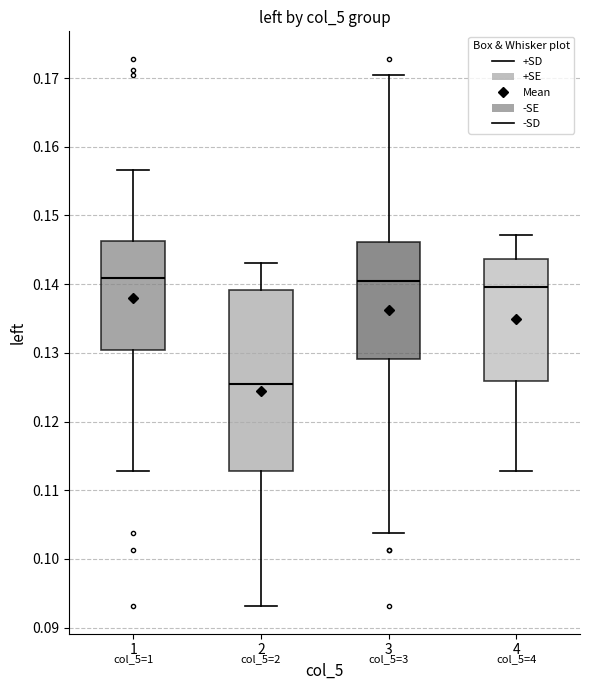

Comparing the boxes themselves (not the whiskers), which one is the tallest?

2